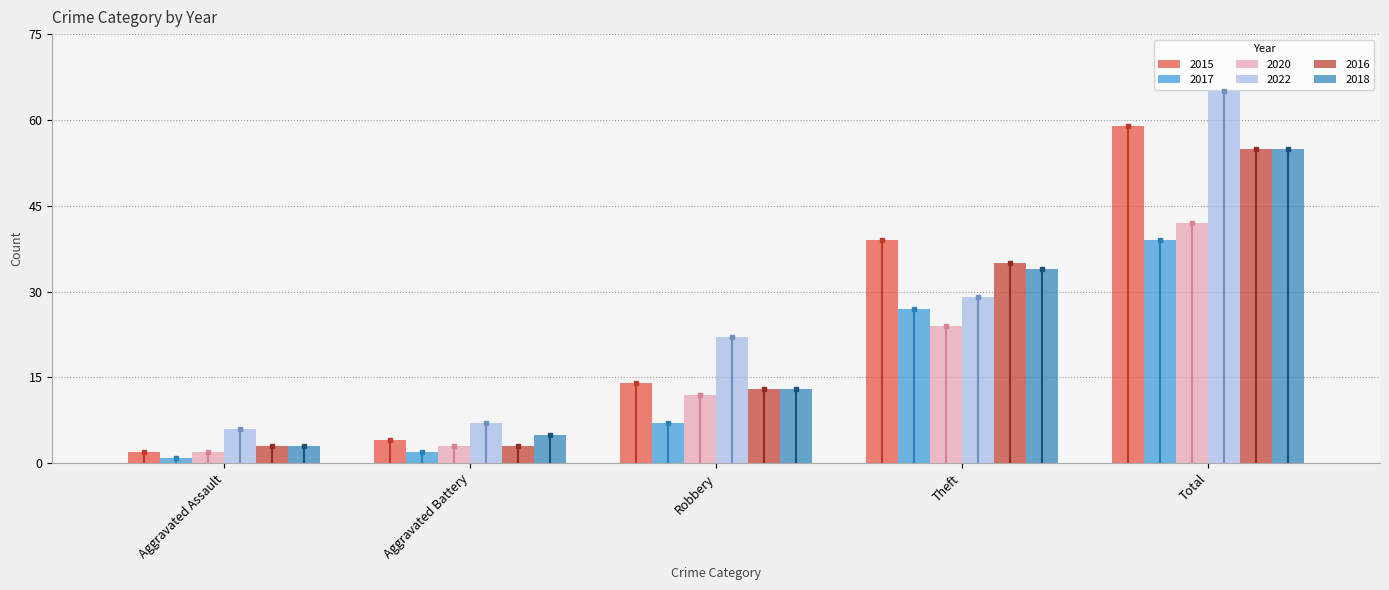

What is the value of the 2018 bar at the 5th from the left?

55